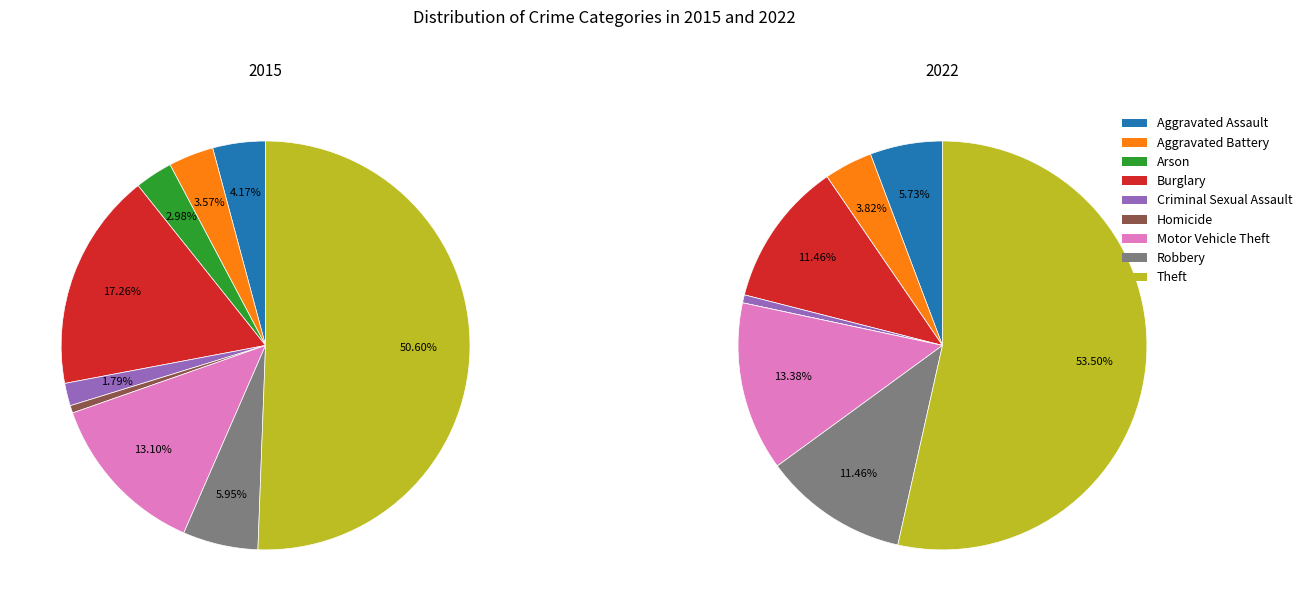

What is the difference between the highest and lowest values at Homicide?

1